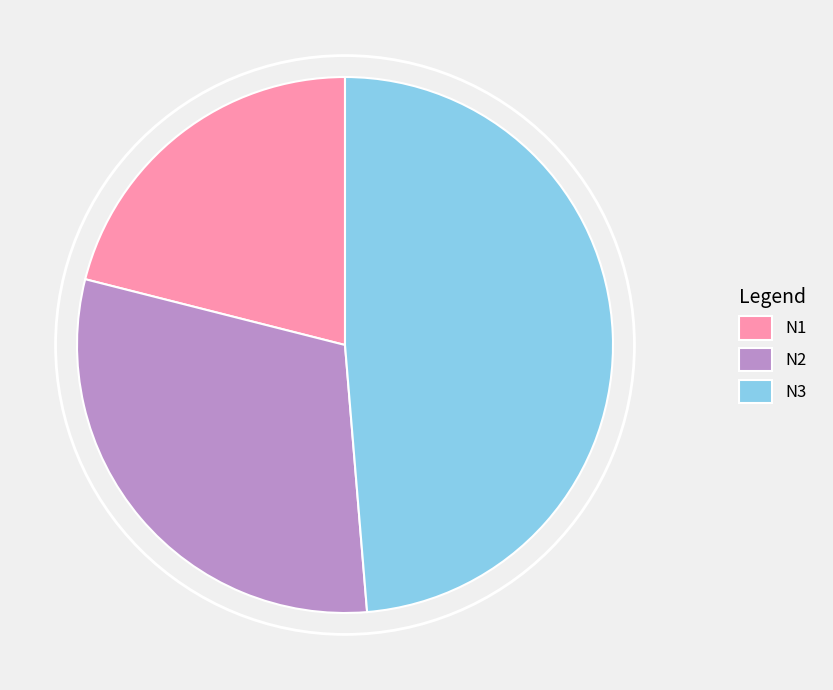

How many segments does this pie chart have?

3